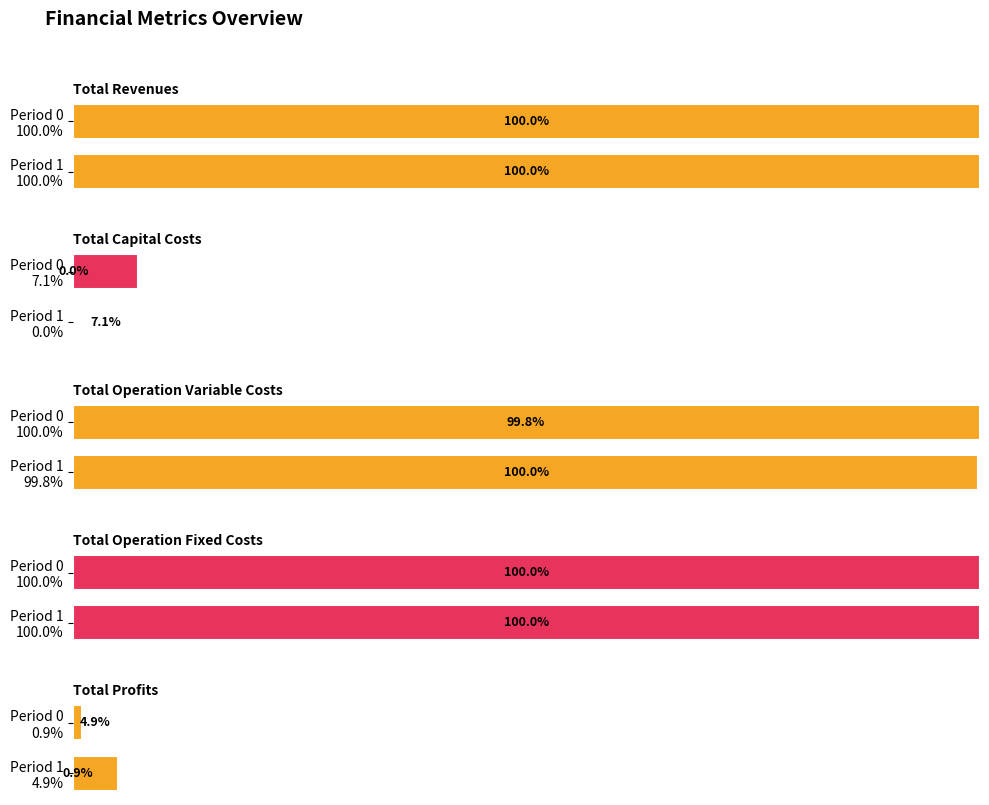

The Total Profits series shows 4.9 at Period 1 4.9%. True or false?

True